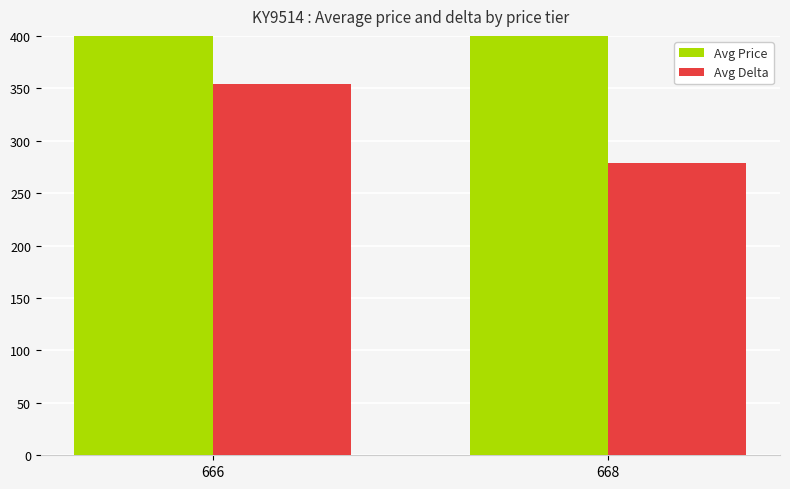

At which category is the sum across all series the highest?

666